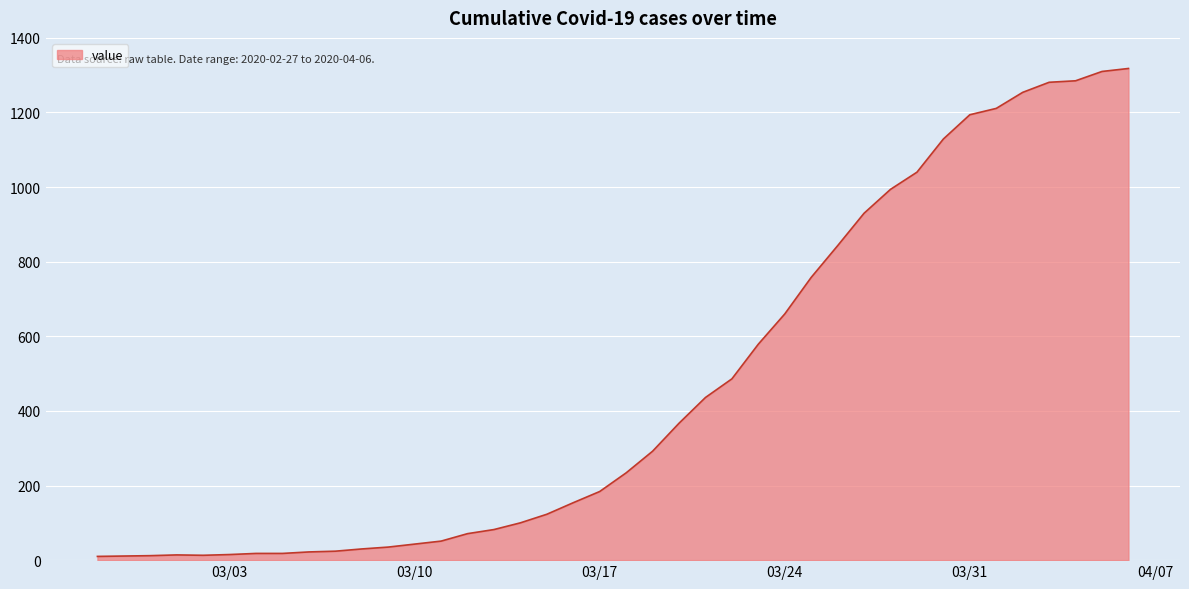

What is the difference between the maximum and minimum values?

1308